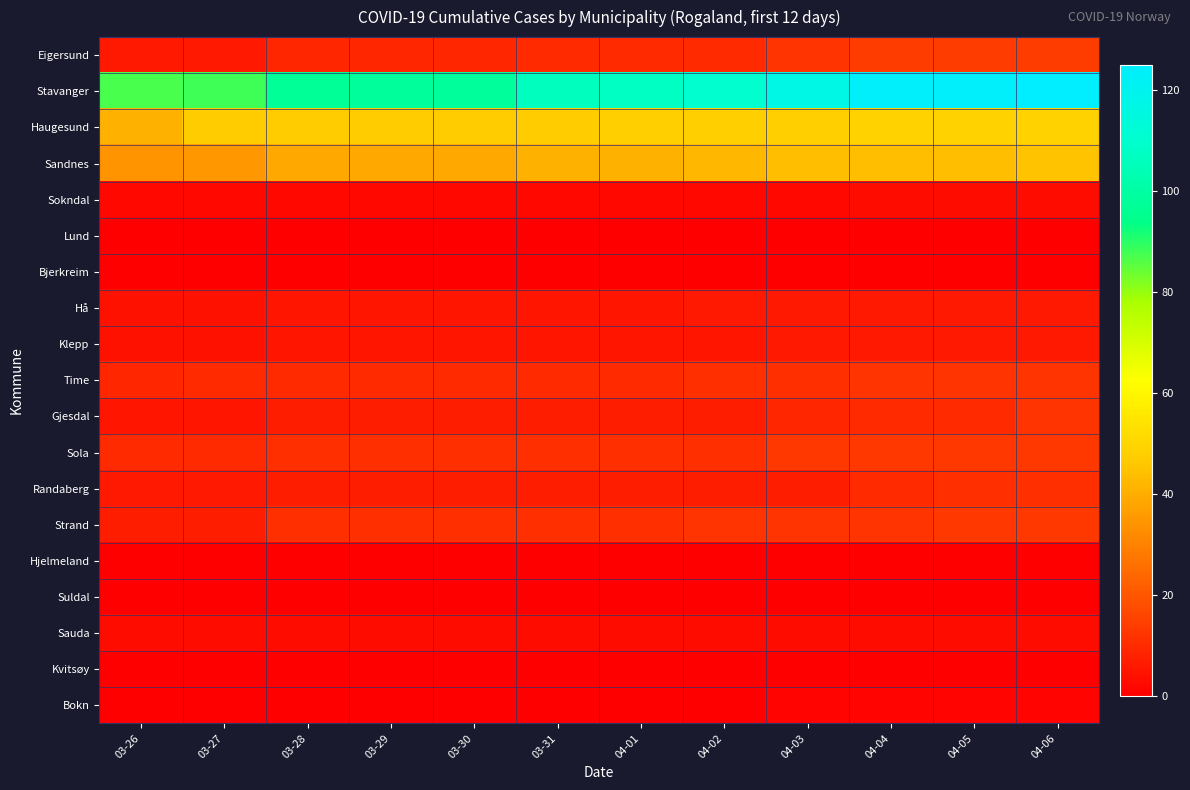

What is the difference between the highest and lowest values at 04-05?

124